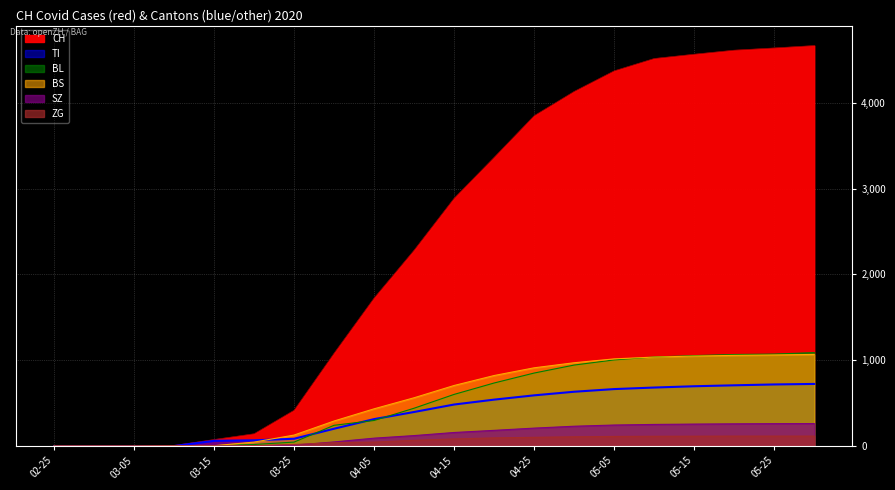

List the series in order of their peak value, highest first.

CH, BL, BS, TI, SZ, ZG